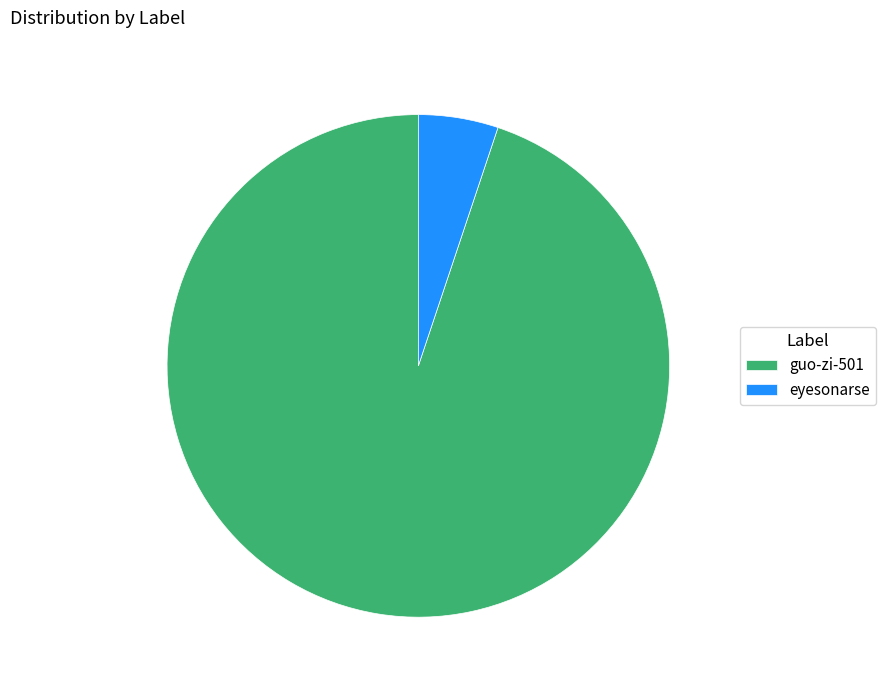

Which has a higher value, guo-zi-501 or eyesonarse?

guo-zi-501